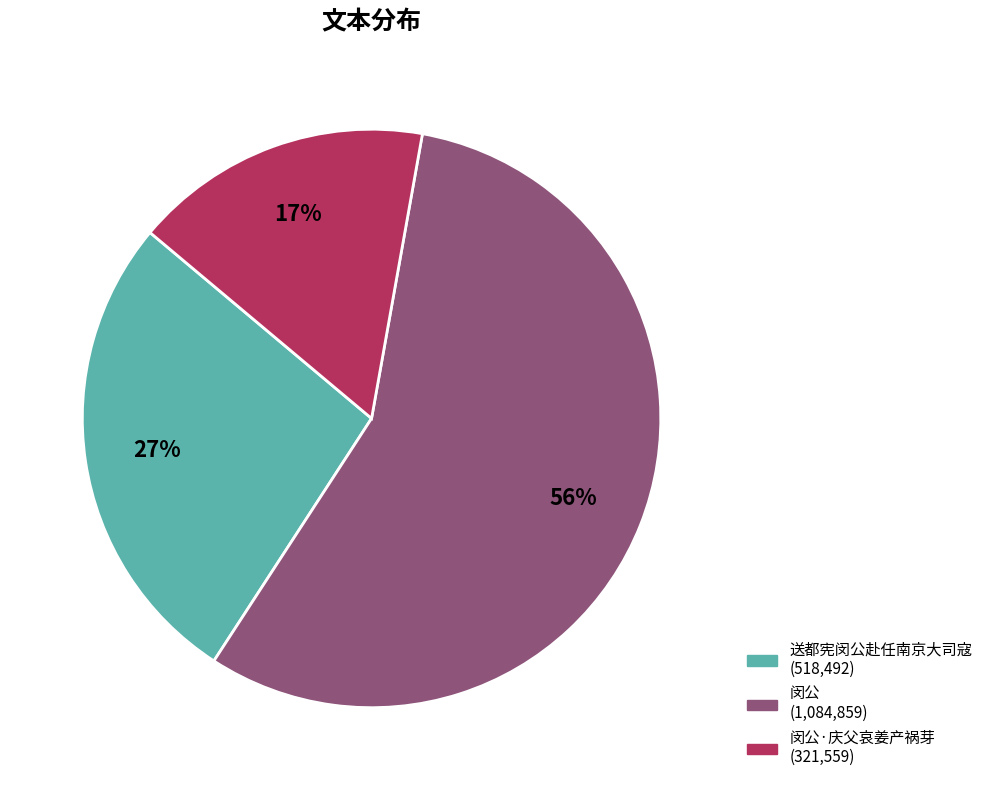

Is there any slice that represents more than half of the pie?

Yes